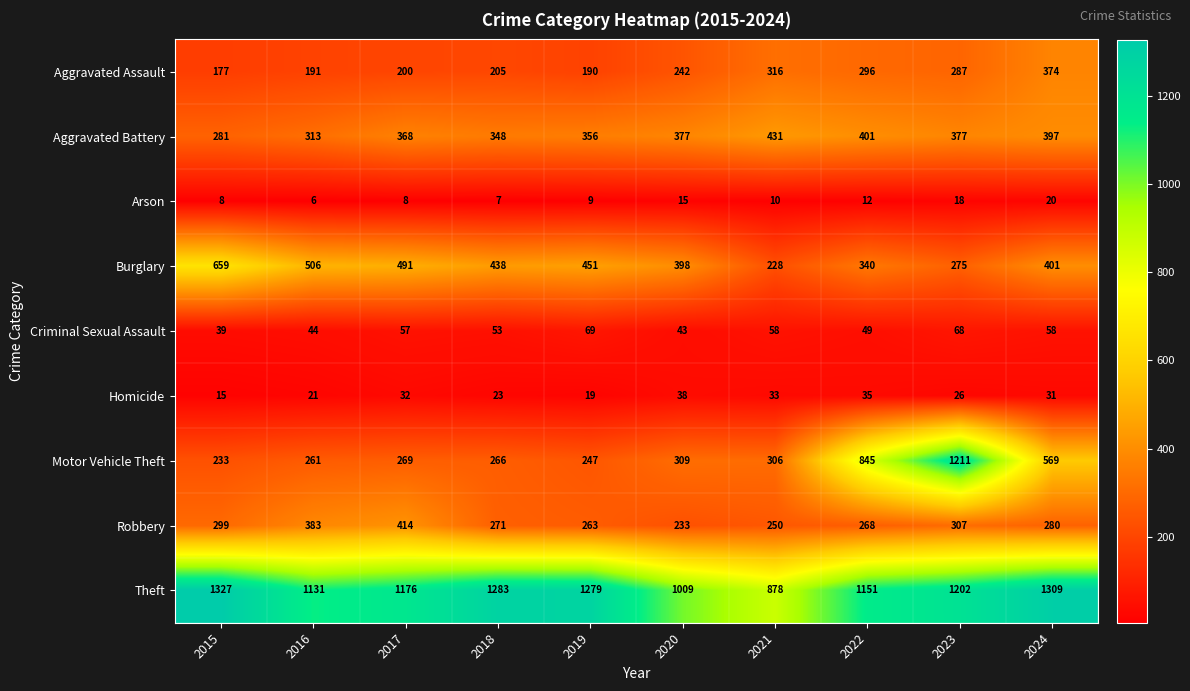

Rank the series by their maximum value, from lowest to highest.

Arson, Homicide, Criminal Sexual Assault, Aggravated Assault, Robbery, Aggravated Battery, Burglary, Motor Vehicle Theft, Theft